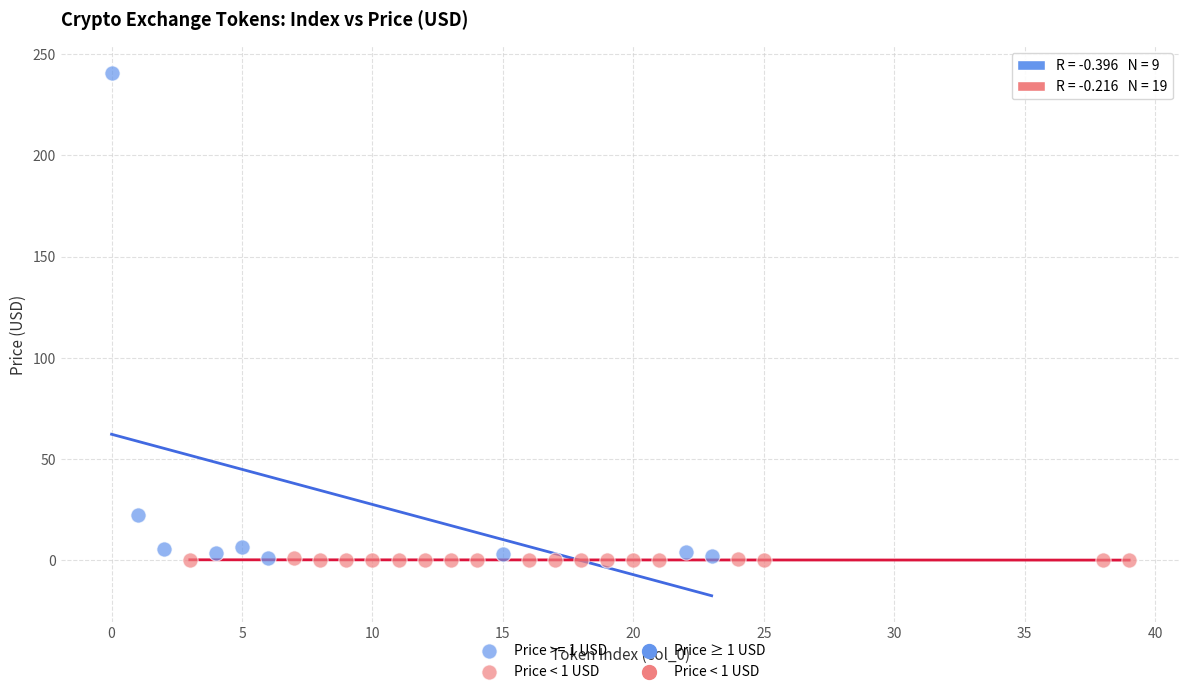

Which series has the largest Y range (max minus min)?

Price >= 1 USD